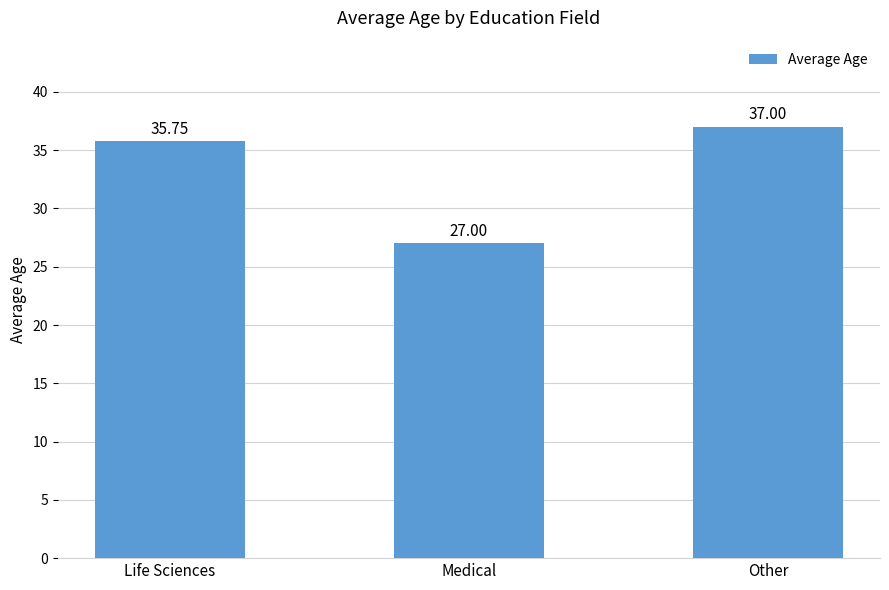

How many data points are above 35?

2